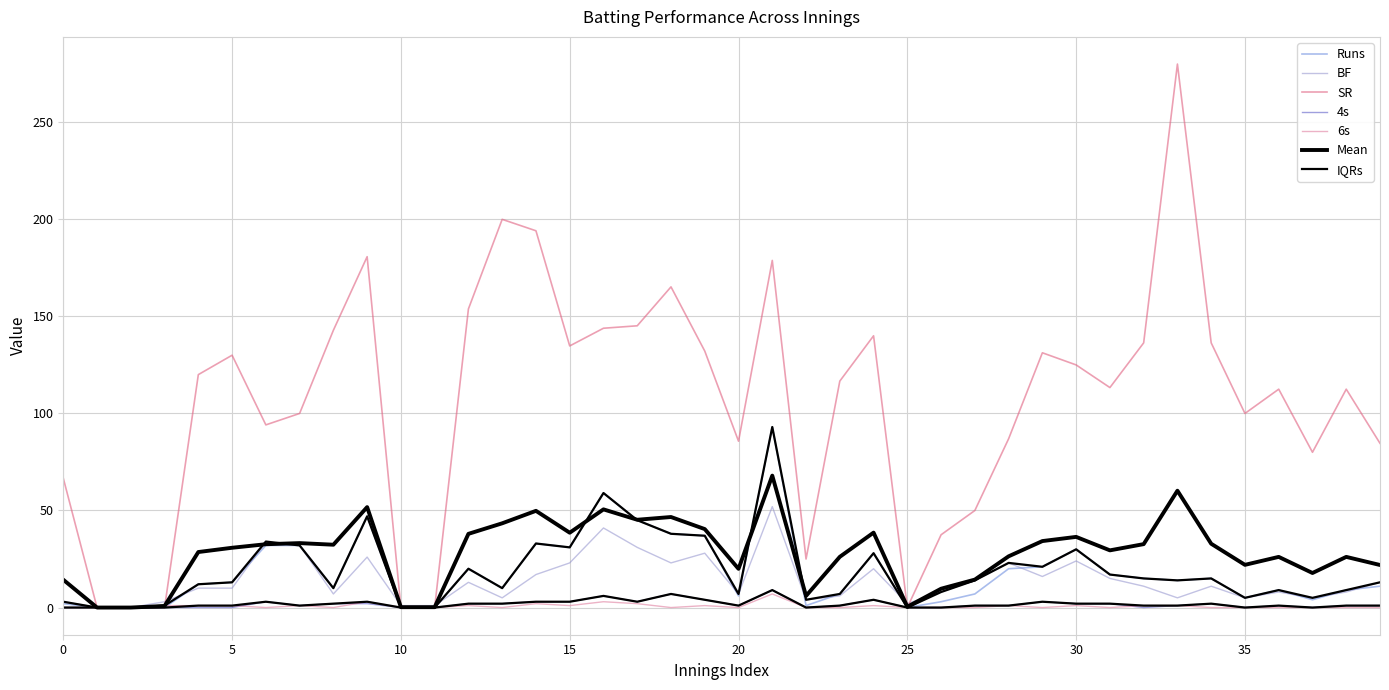

True or false: 4s and BF cross at least once.

False